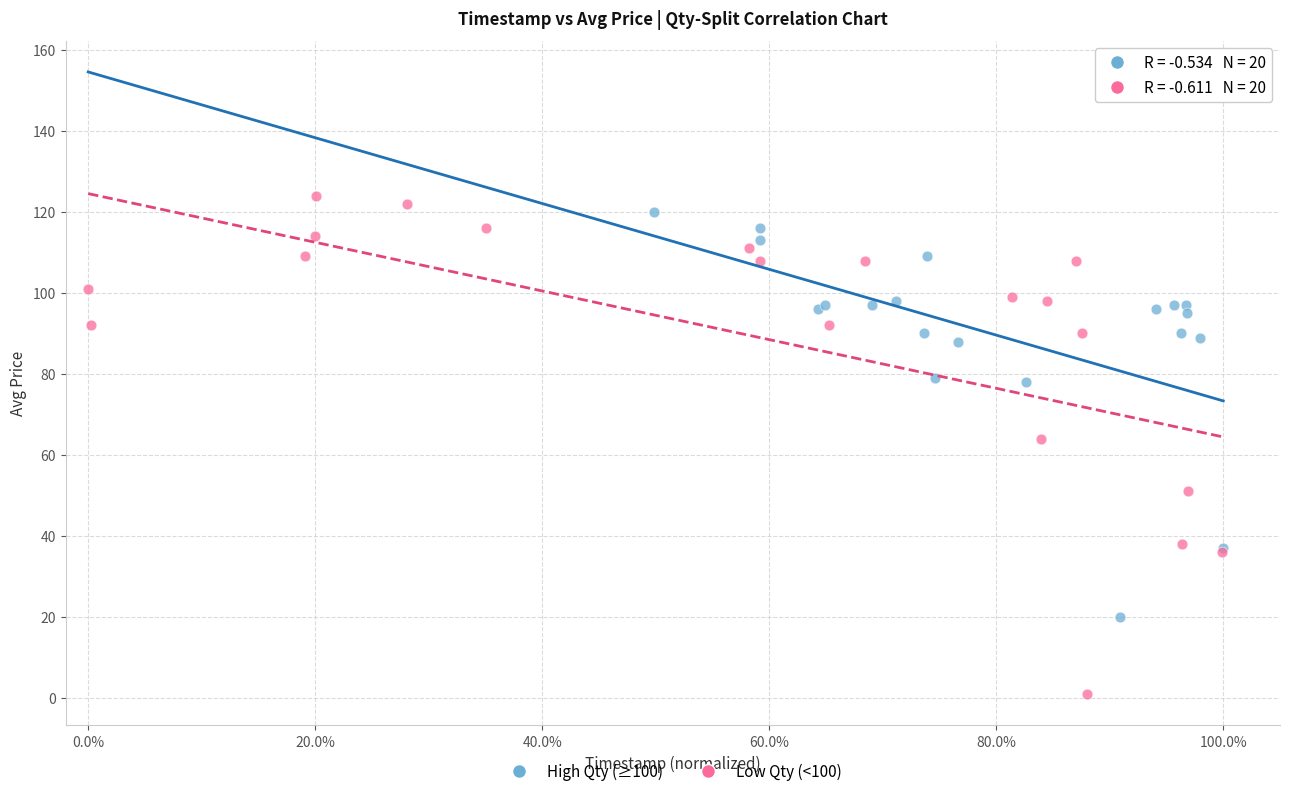

Which series reaches the maximum Y coordinate?

Low Qty (<100)